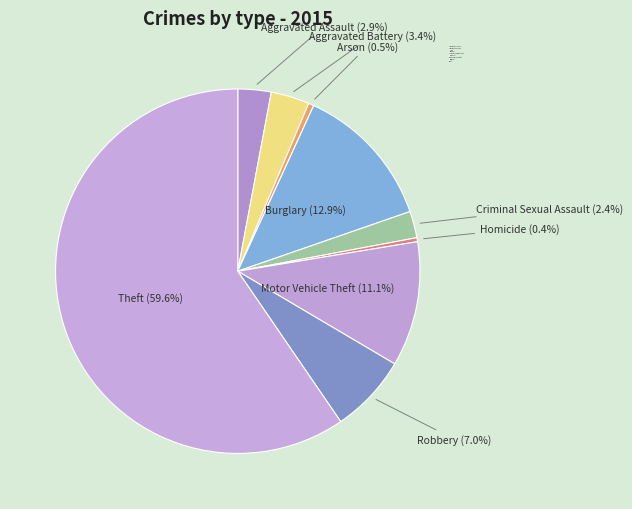

Approximately how many times larger is the value at Theft compared to Homicide?

168.3